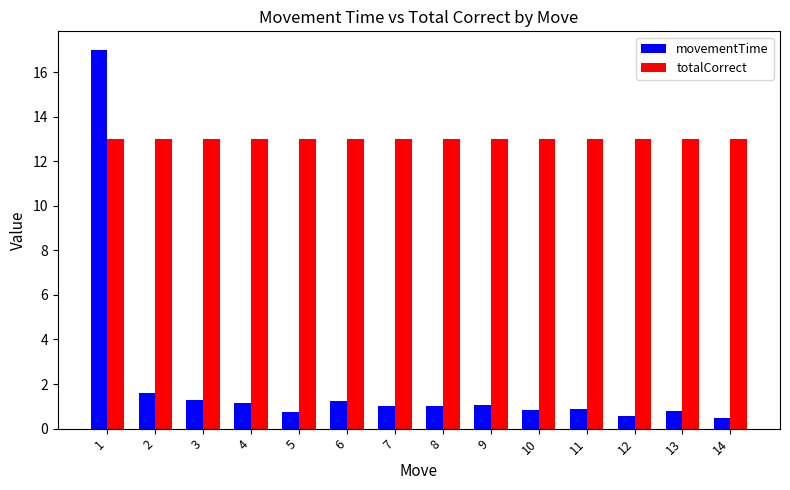

How many groups of bars are there?

14